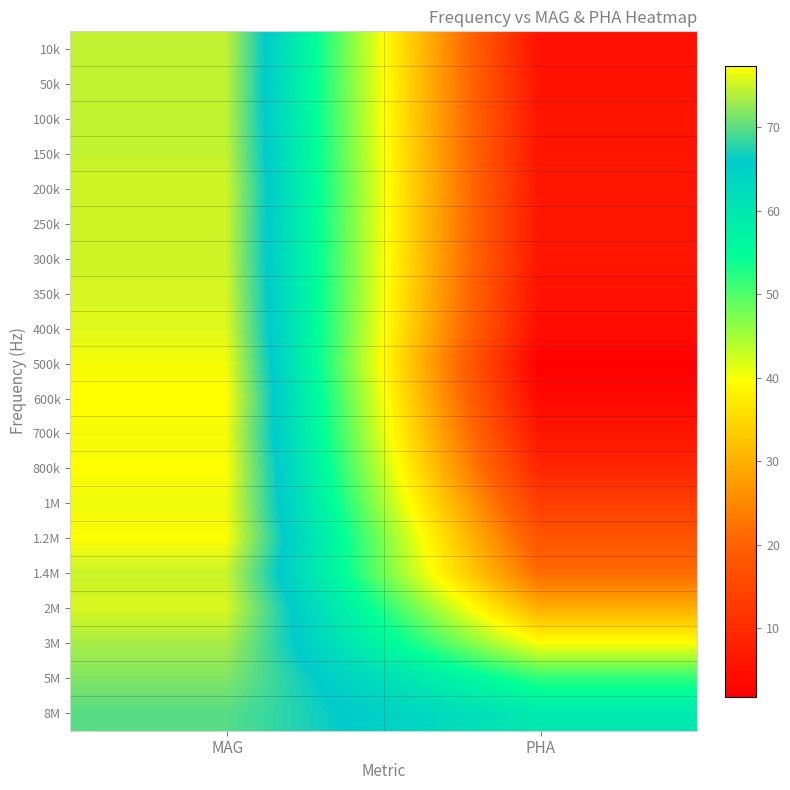

Reading left to right, transcribe all the data shown in this chart.

10k: MAG=74.6	PHA=5.3
50k: MAG=74.5	PHA=5.5
100k: MAG=74.5	PHA=5.8
150k: MAG=74.7	PHA=6.0
200k: MAG=75.3	PHA=6.1
250k: MAG=75.1	PHA=6.0
300k: MAG=75.1	PHA=6.0
350k: MAG=75.5	PHA=5.3
400k: MAG=75.9	PHA=4.4
500k: MAG=76.9	PHA=1.8
600k: MAG=77.4	PHA=3.4
700k: MAG=76.8	PHA=6.1
800k: MAG=77.2	PHA=9.0
1M: MAG=76.7	PHA=13.5
1.2M: MAG=77.2	PHA=17.6
1.4M: MAG=74.9	PHA=21.5
2M: MAG=75.6	PHA=29.9
3M: MAG=73.4	PHA=39.8
5M: MAG=71.7	PHA=52.0
8M: MAG=69.8	PHA=59.5